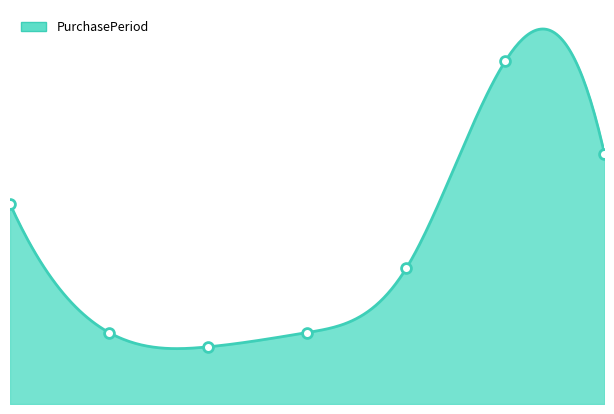

What is the ratio of the value at 3 to the value at 2?

1.2